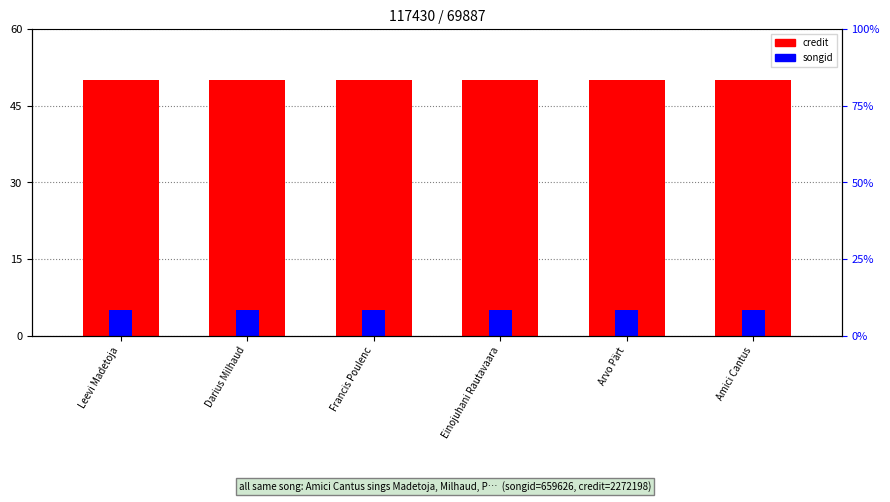

Rank the series at Darius Milhaud from lowest to highest value.

songid, credit